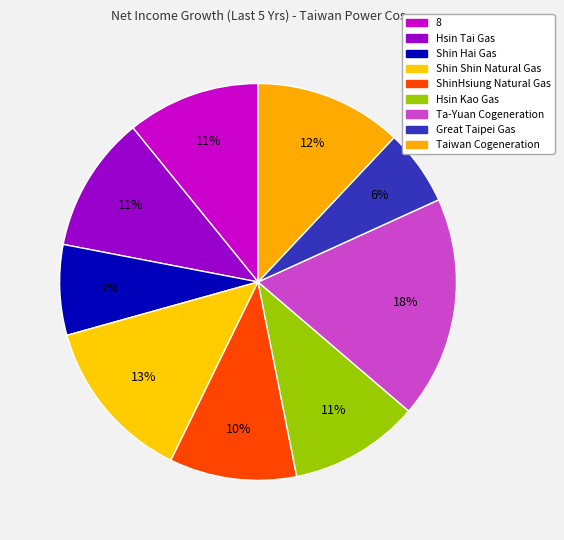

Count the number of slices in the pie.

9